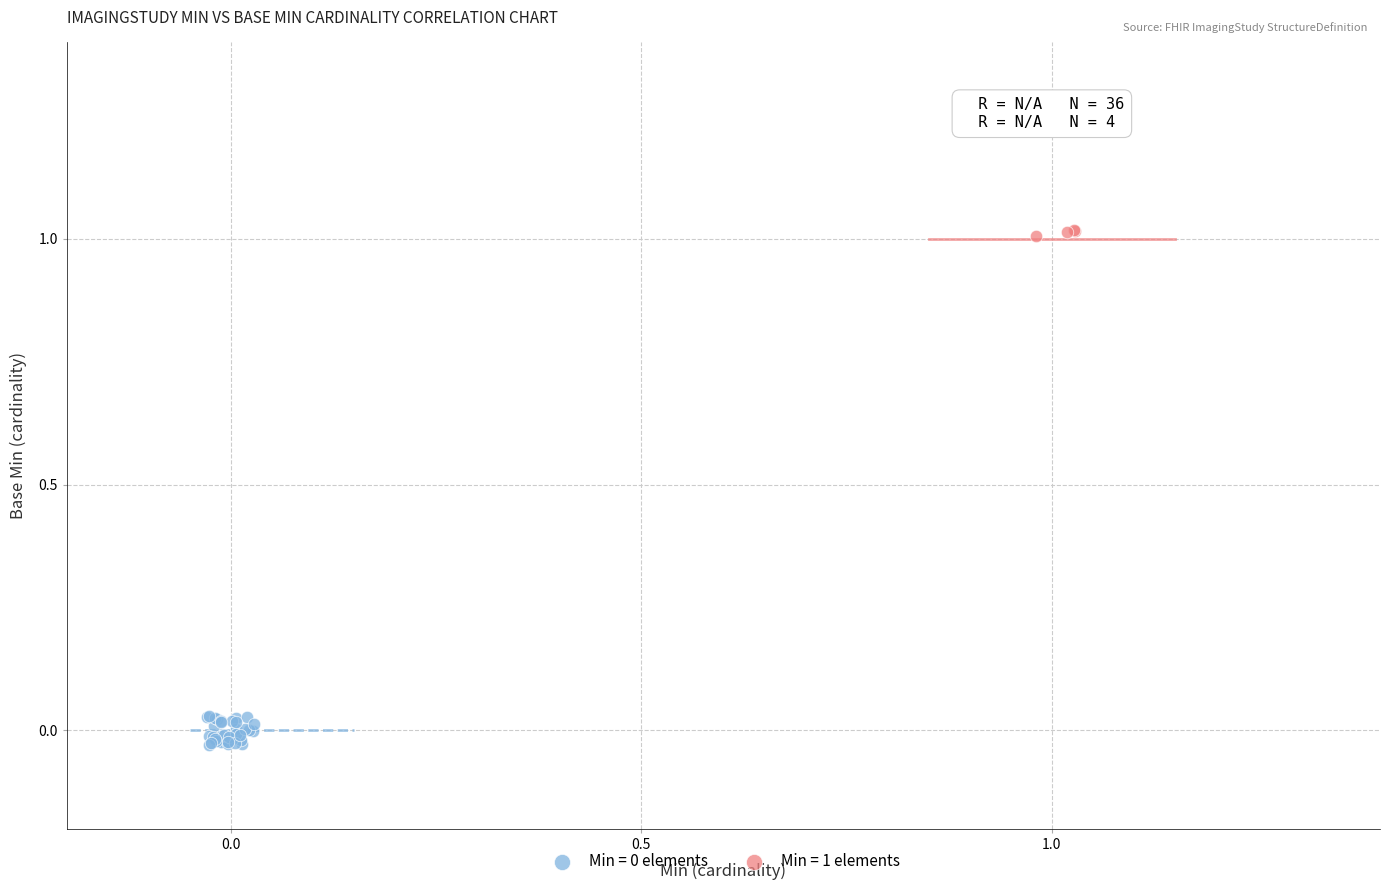

Which series contains the highest Y value?

Min = 1 elements